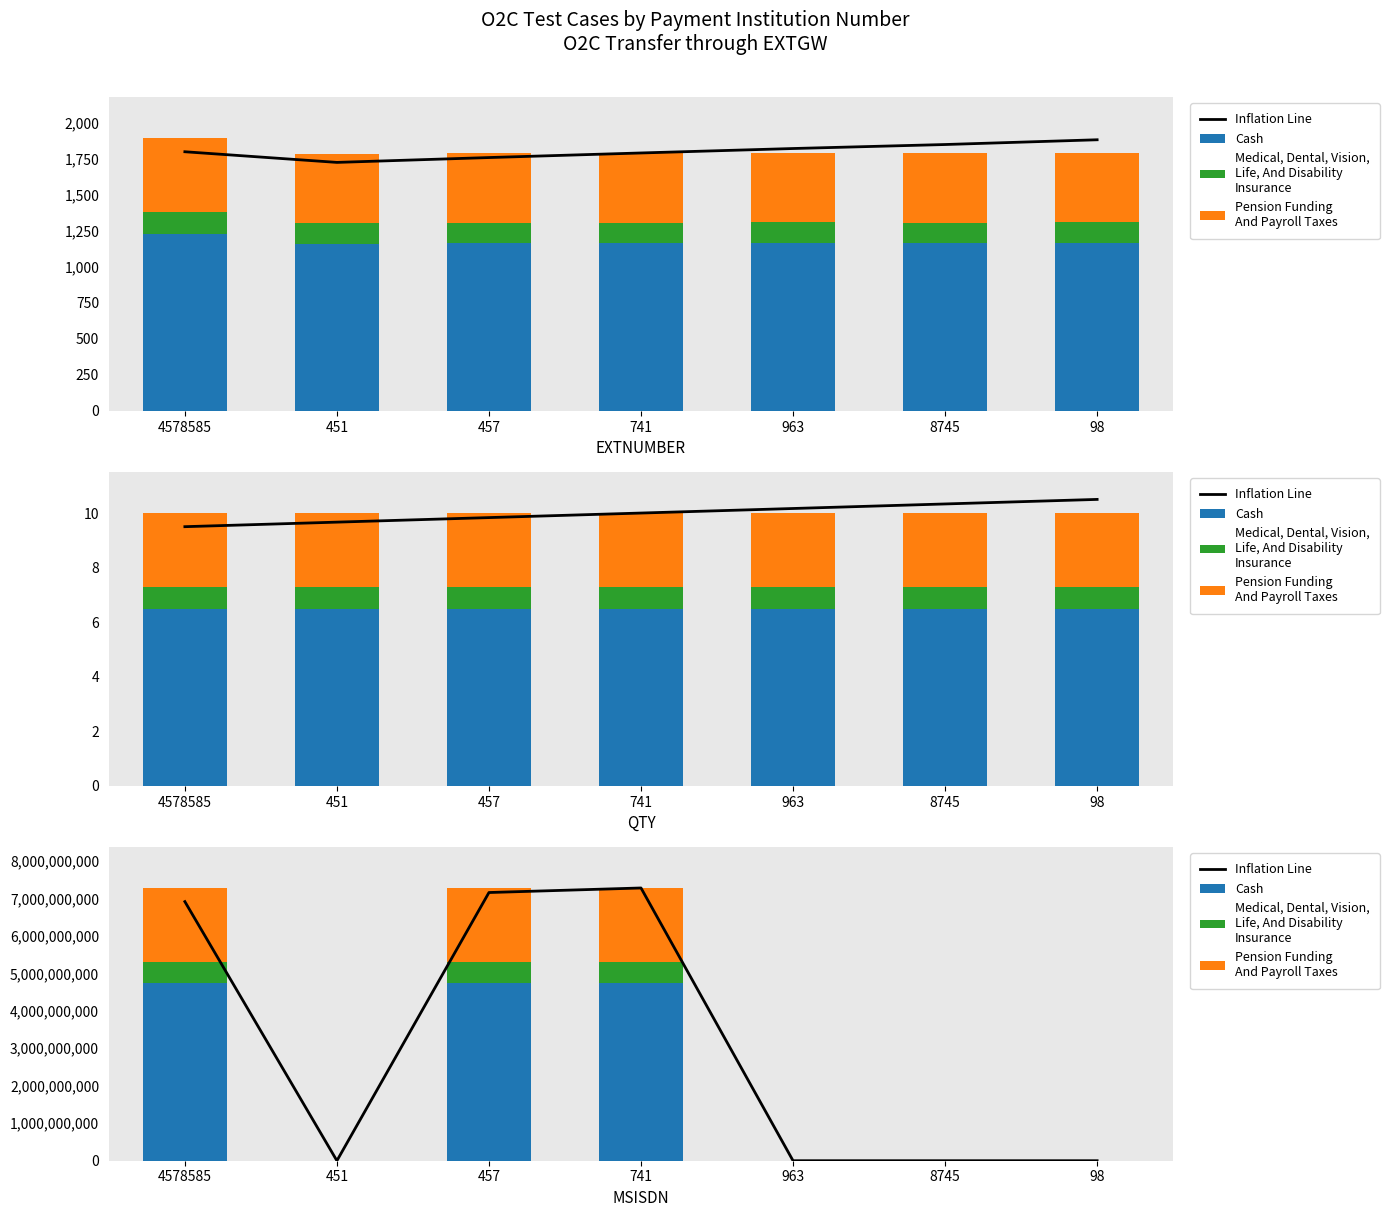

Rank the series by their maximum value, from lowest to highest.

Medical, Dental, Vision,
Life, And Disability
Insurance, Pension Funding
And Payroll Taxes, Cash, Inflation Line